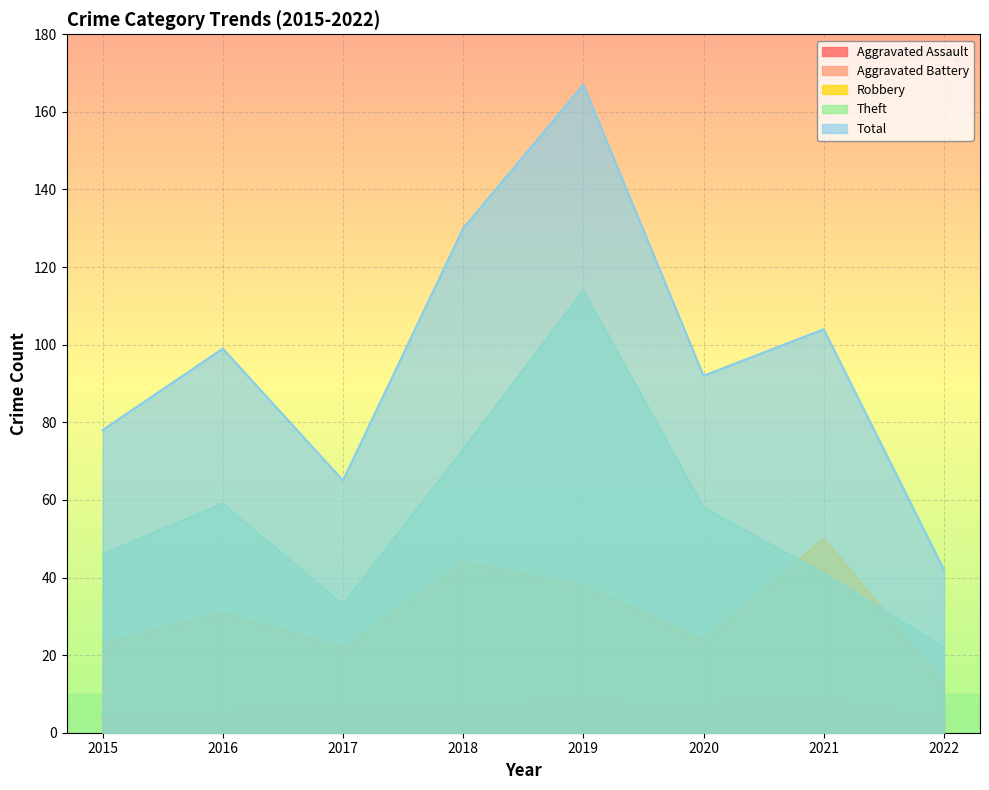

How many lines are shown in the chart?

5